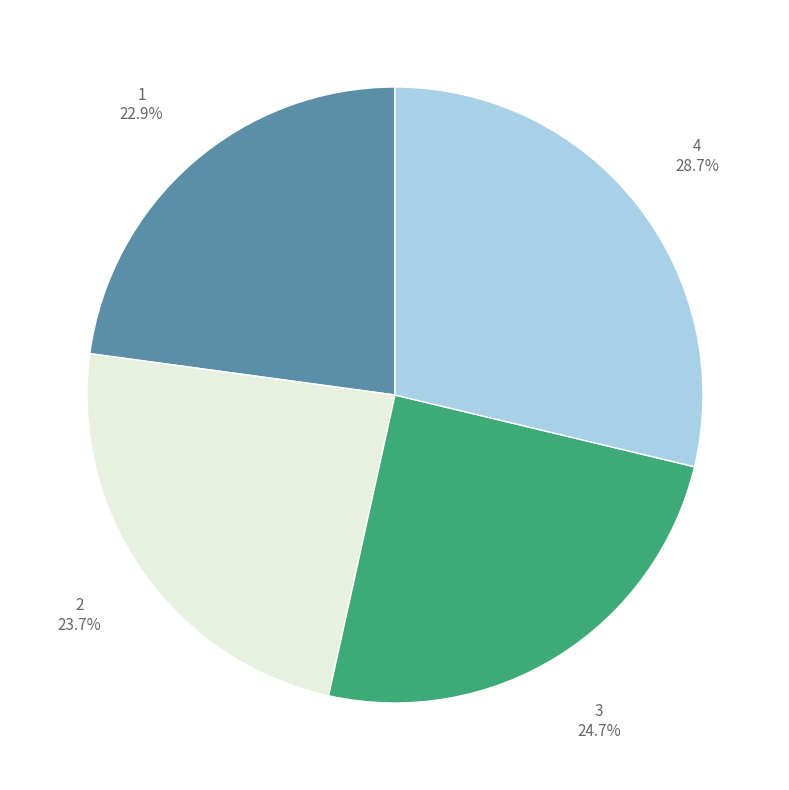

Is there a majority slice in this chart?

No